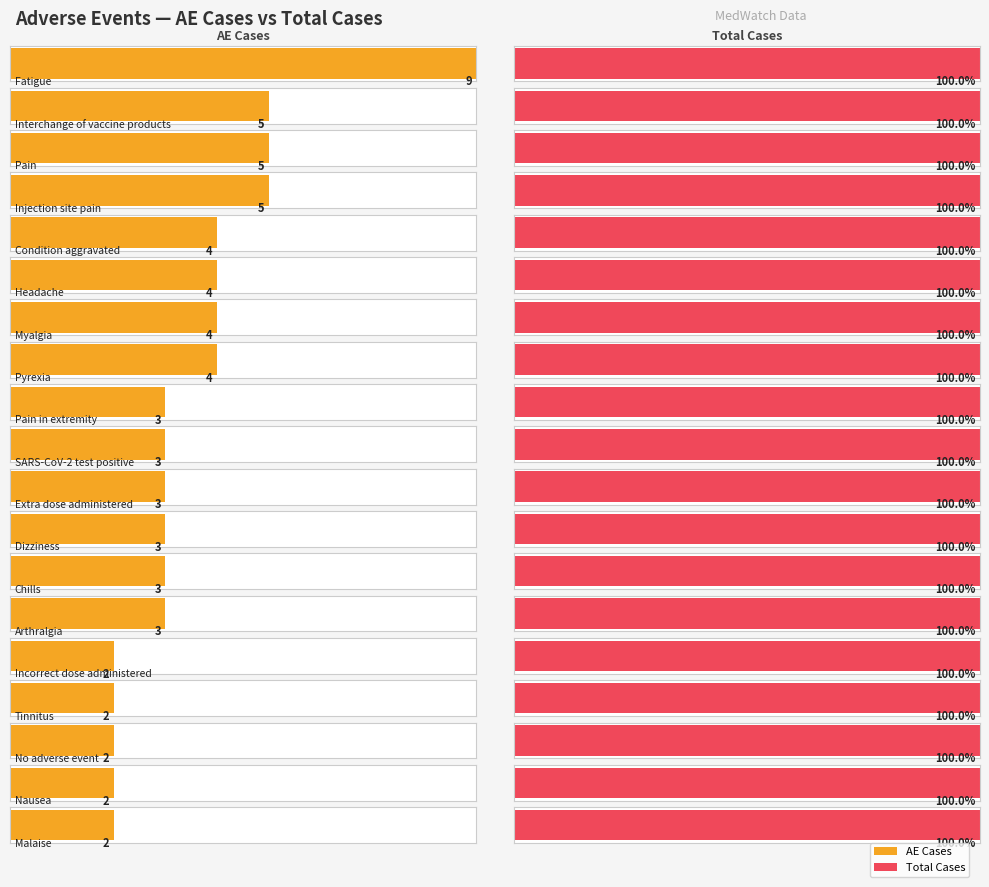

What are all the series names shown in the legend?

AE Cases, Total Cases